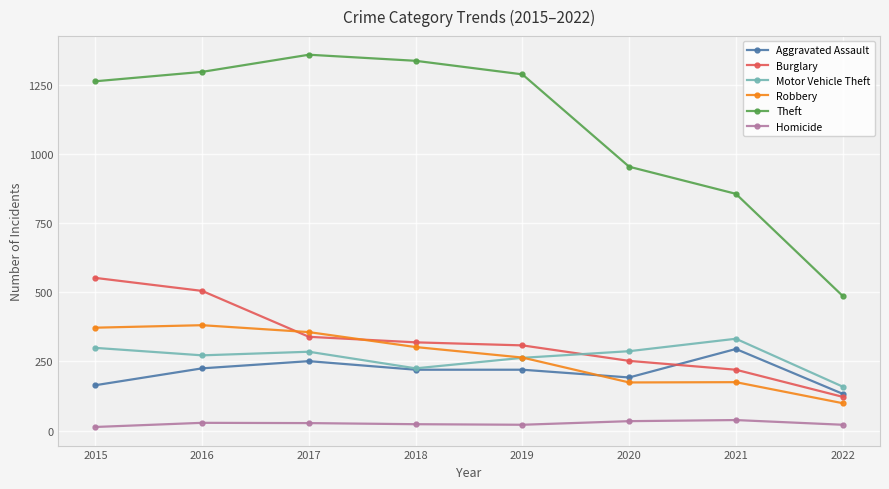

True or false: Homicide and Theft cross at least once.

False